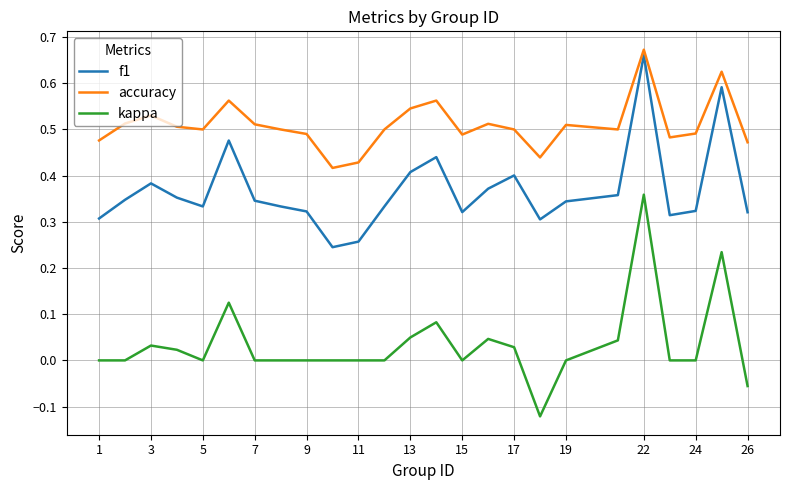

Which series has the largest range (max minus min)?

kappa